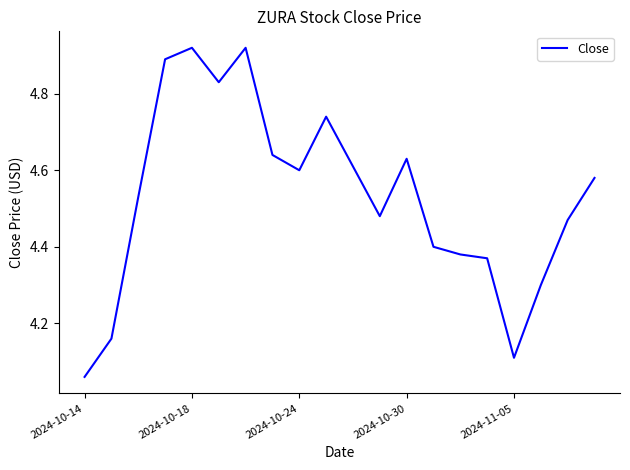

What is the difference between the maximum and minimum values?

0.9